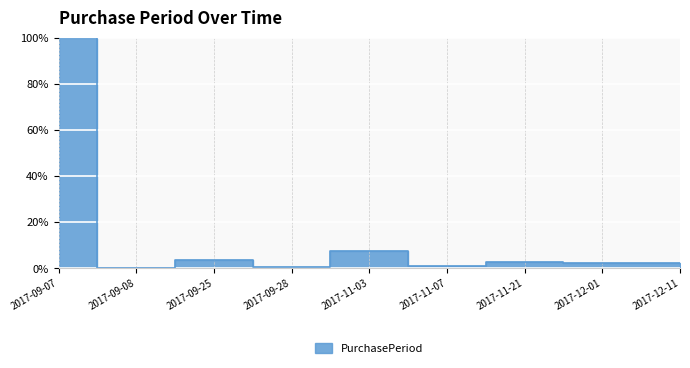

How many data points does each series have?

9